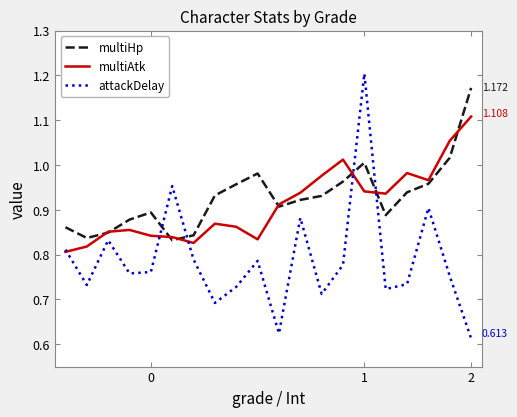

List the series in order of their peak value, lowest first.

multiAtk, multiHp, attackDelay